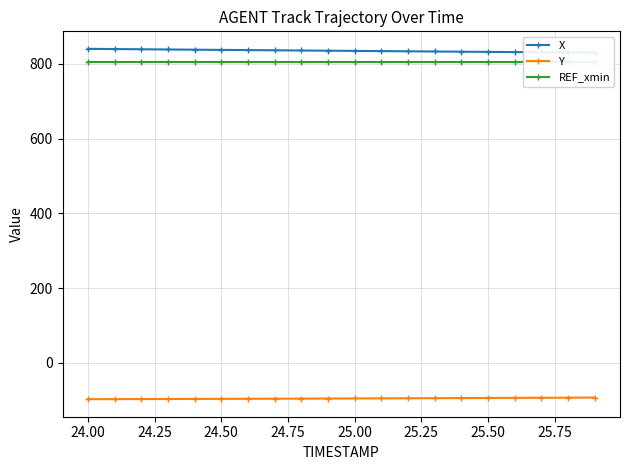

What is the difference between the second highest and second lowest values in the Y series?

3.9